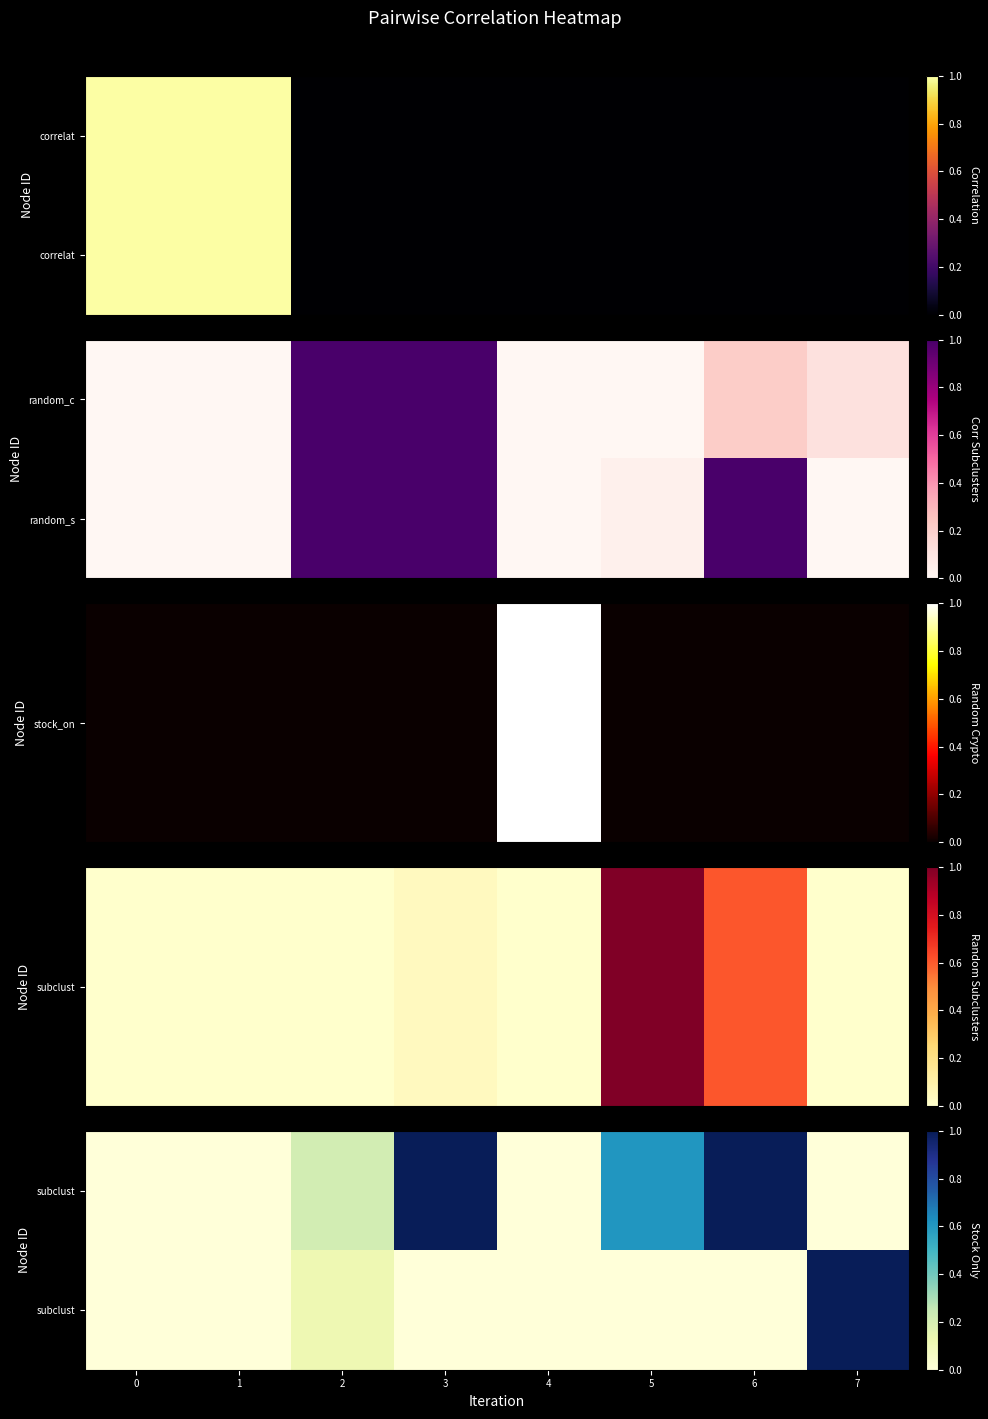

What is the difference between the highest and lowest values at 2?

0.1